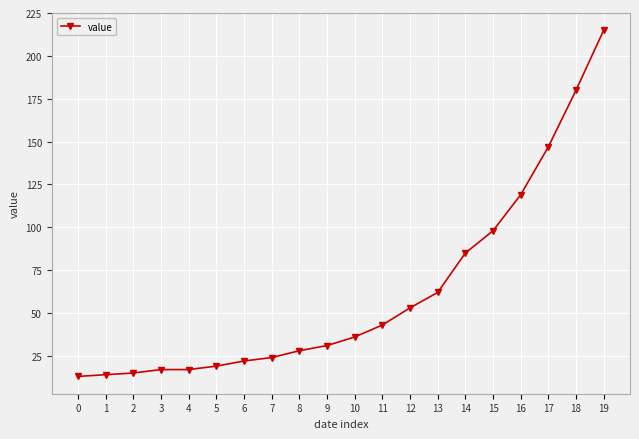

What is the value of the 11th point from the left?

36